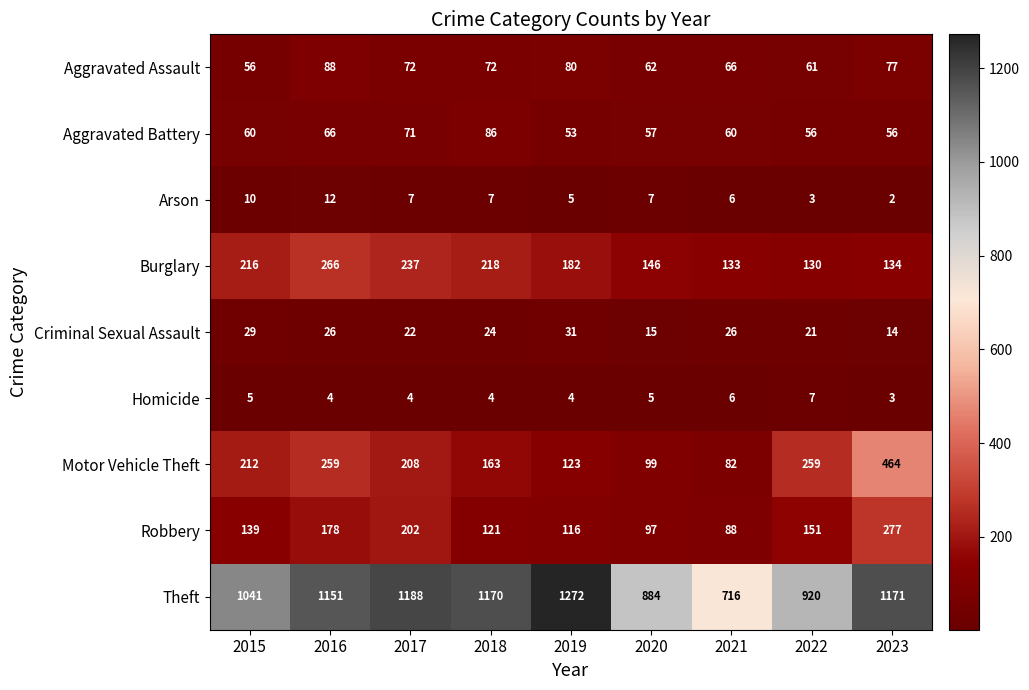

At which label does Homicide first exceed 4?

2015